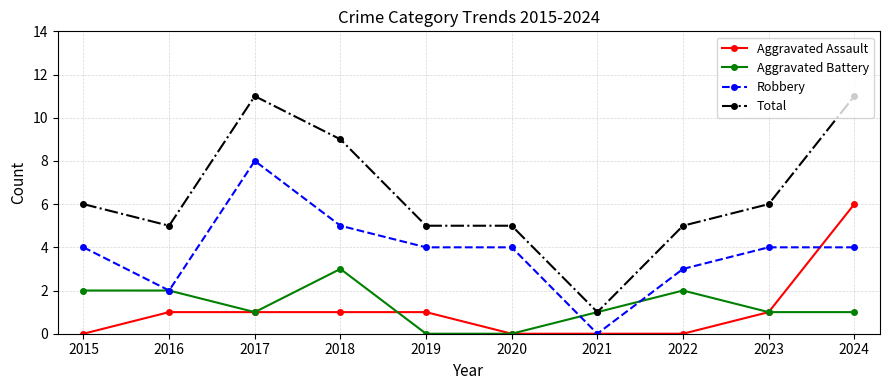

What are all the series names shown in the legend?

Aggravated Assault, Aggravated Battery, Robbery, Total